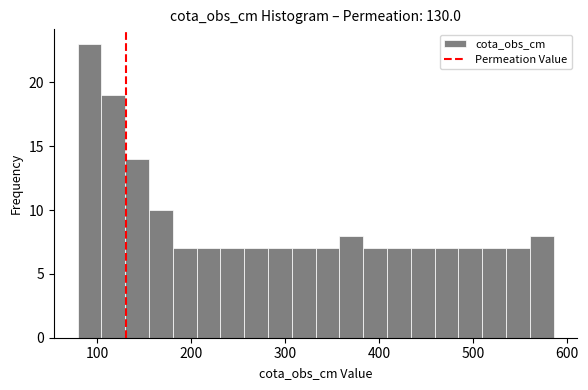

Read against the x-axis, roughly where is the centre of the tallest bar?

90